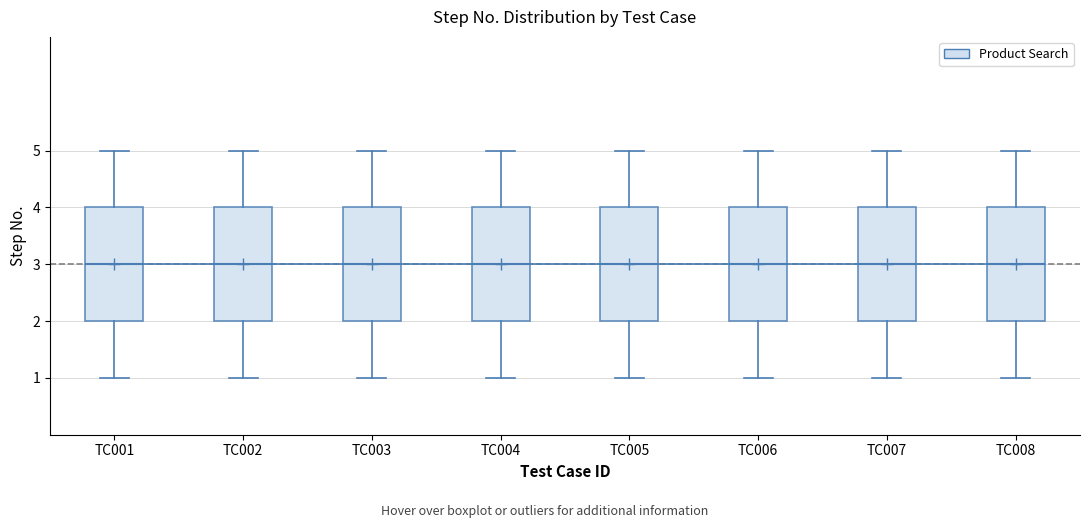

Reading left to right, transcribe this box plot: for each box, give where its median line is, the range the box spans, and where its two whiskers end, as read against the y-axis. The values are not printed on the chart, so give them approximately, as read against the axis.

TC001: median 3, box 2 to 4, whiskers 1 to 5
TC002: median 3, box 2 to 4, whiskers 1 to 5
TC003: median 3, box 2 to 4, whiskers 1 to 5
TC004: median 3, box 2 to 4, whiskers 1 to 5
TC005: median 3, box 2 to 4, whiskers 1 to 5
TC006: median 3, box 2 to 4, whiskers 1 to 5
TC007: median 3, box 2 to 4, whiskers 1 to 5
TC008: median 3, box 2 to 4, whiskers 1 to 5